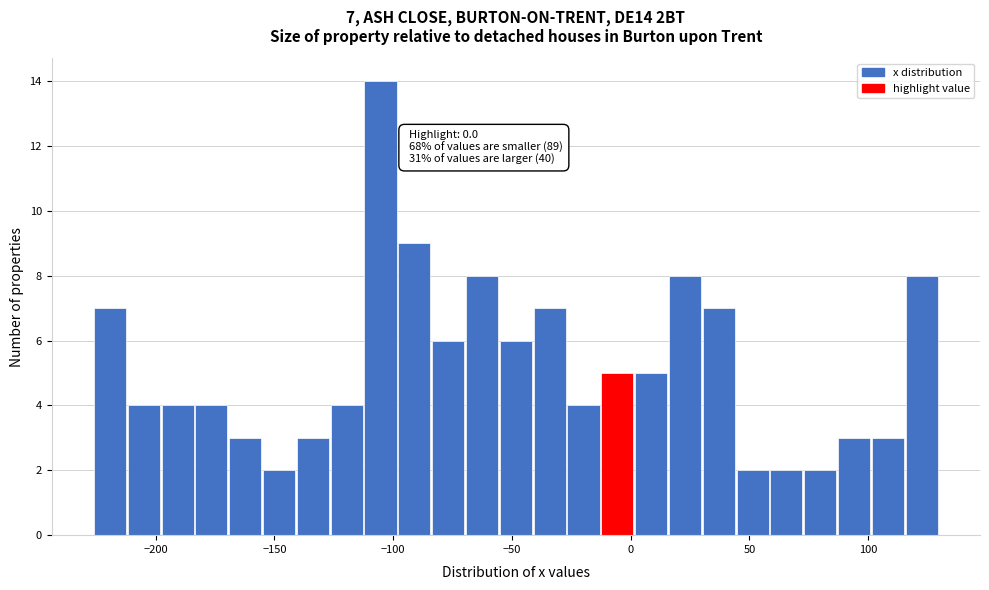

Read against the x-axis, roughly where is the centre of the tallest bar?

-105